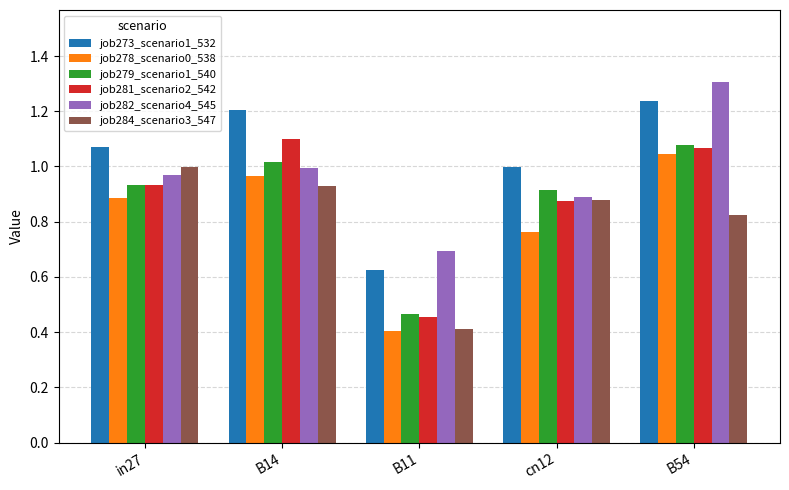

What is the sum of the job273_scenario1_532 values at in27 and B14?

2.3